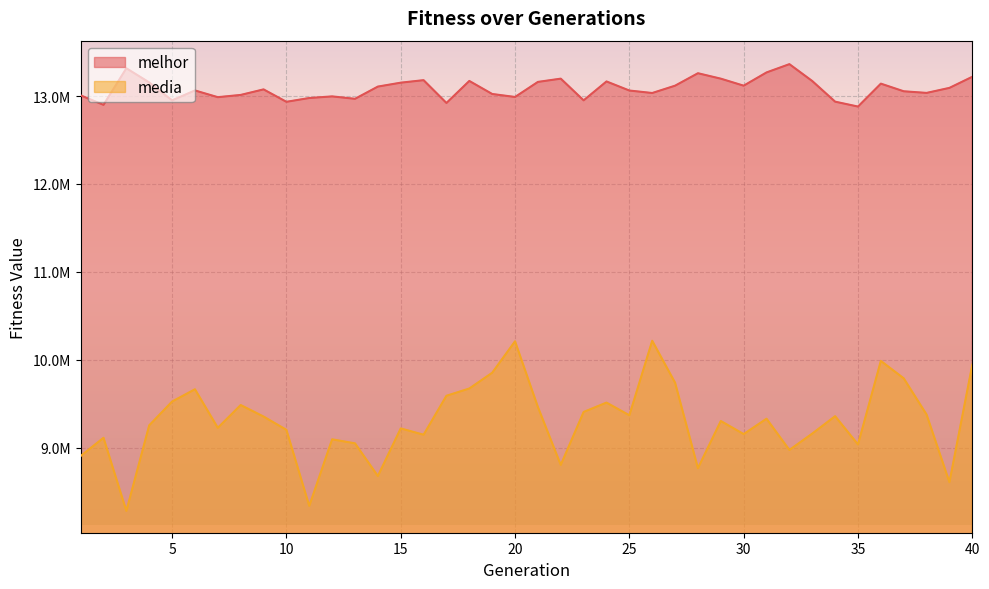

The value of media at 39 is 8605605.0. True or false?

True